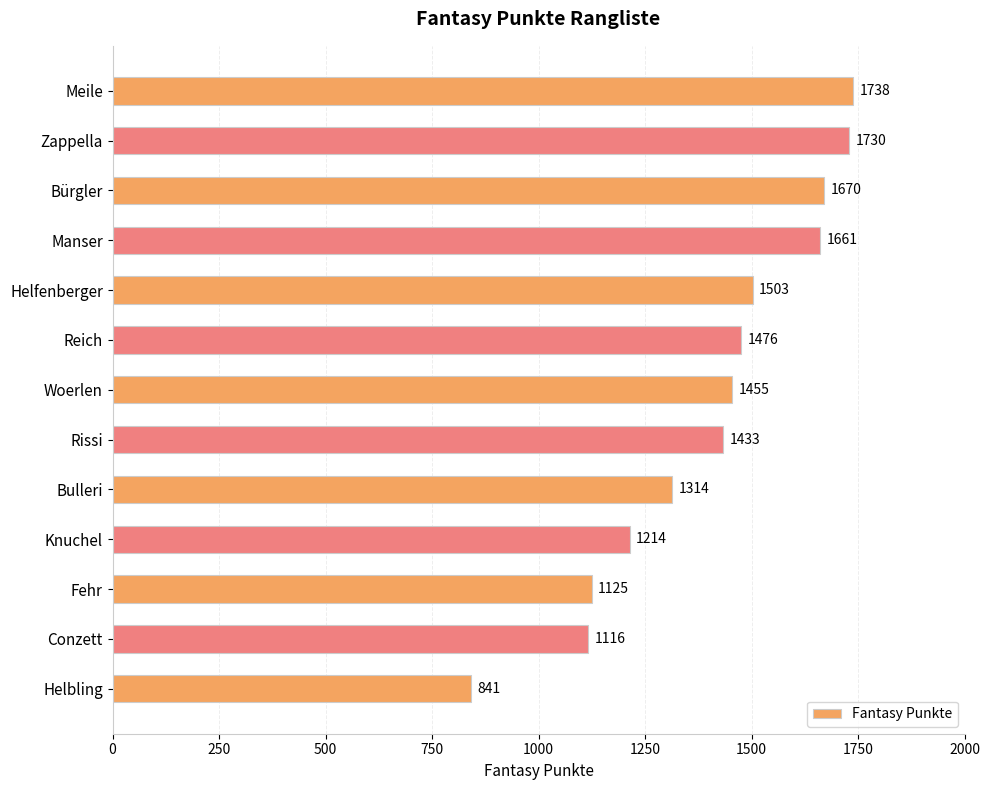

What is the change in value from Manser to Woerlen?

-206